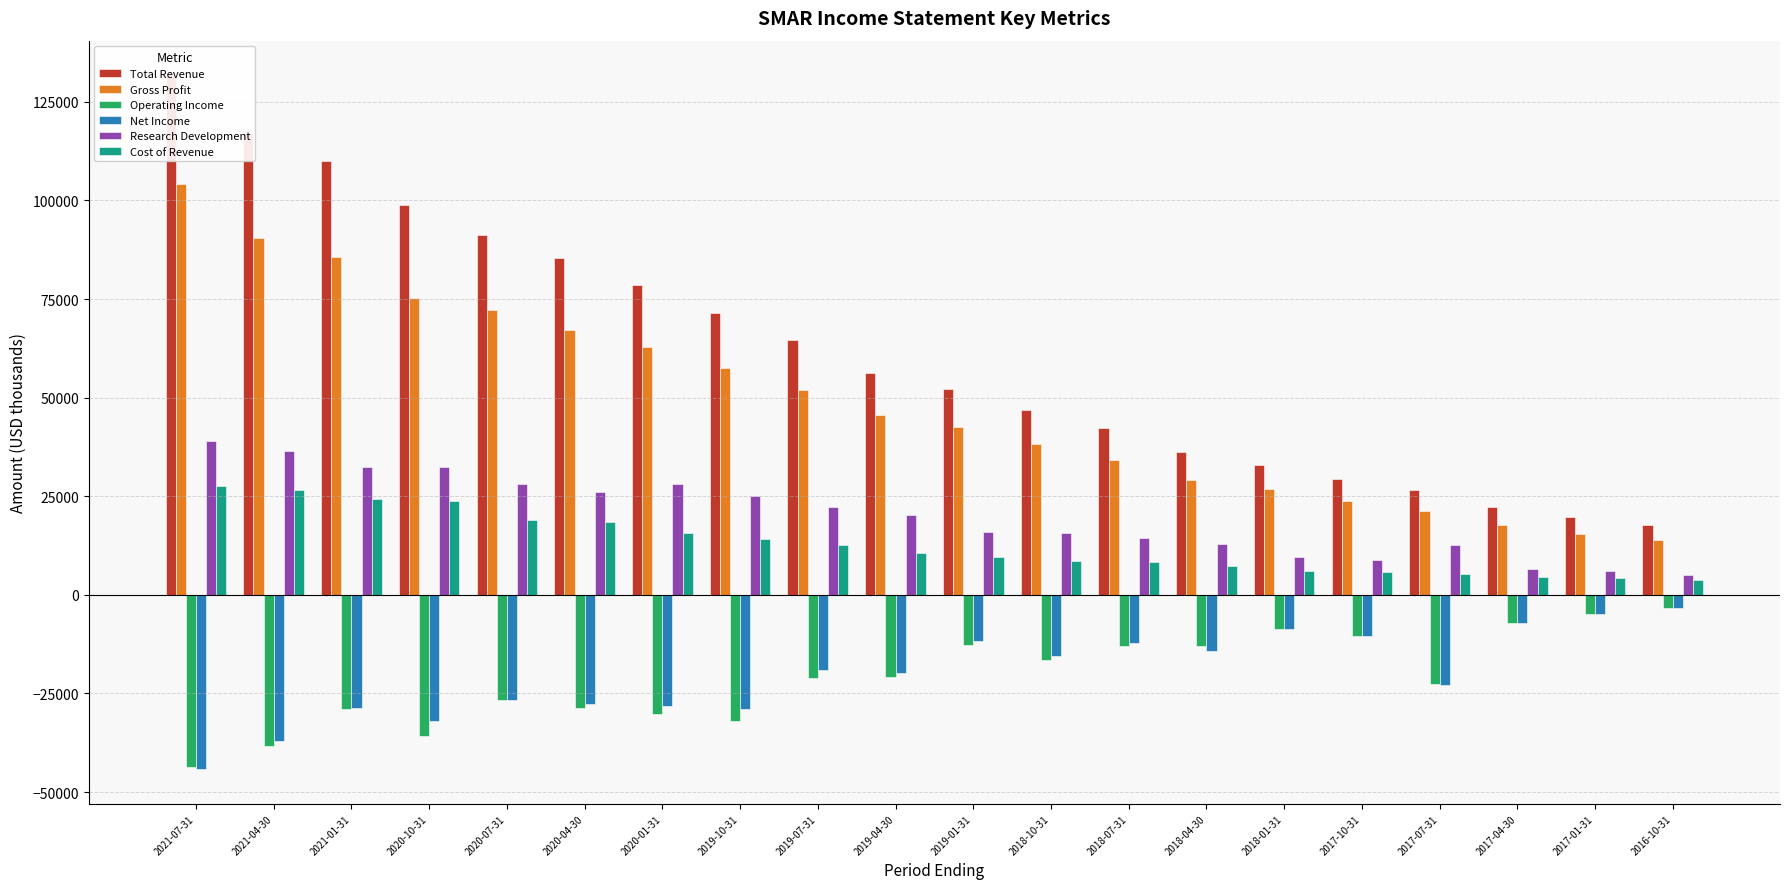

Reading left to right, transcribe all the data shown in this chart.

Total Revenue: 2021-07-31=131700	2021-04-30=117100	2021-01-31=109900	2020-10-31=98900	2020-07-31=91200	2020-04-30=85500	2020-01-31=78500	2019-10-31=71500	2019-07-31=64600	2019-04-30=56200	2019-01-31=52200	2018-10-31=46900	2018-07-31=42400	2018-04-30=36300	2018-01-31=33000	2017-10-31=29400	2017-07-31=26700	2017-04-30=22200	2017-01-31=19700	2016-10-31=17800
Gross Profit: 2021-07-31=104200	2021-04-30=90500	2021-01-31=85600	2020-10-31=75200	2020-07-31=72200	2020-04-30=67100	2020-01-31=62800	2019-10-31=57400	2019-07-31=51900	2019-04-30=45700	2019-01-31=42500	2018-10-31=38200	2018-07-31=34200	2018-04-30=29000	2018-01-31=26900	2017-10-31=23700	2017-07-31=21300	2017-04-30=17700	2017-01-31=15500	2016-10-31=14000
Operating Income: 2021-07-31=-43600	2021-04-30=-38300	2021-01-31=-29000	2020-10-31=-35900	2020-07-31=-26700	2020-04-30=-28800	2020-01-31=-30100	2019-10-31=-31900	2019-07-31=-21000	2019-04-30=-20900	2019-01-31=-12600	2018-10-31=-16400	2018-07-31=-12900	2018-04-30=-13000	2018-01-31=-8600	2017-10-31=-10400	2017-07-31=-22700	2017-04-30=-7200	2017-01-31=-4800	2016-10-31=-3300
Net Income: 2021-07-31=-44200	2021-04-30=-37100	2021-01-31=-28700	2020-10-31=-32000	2020-07-31=-26600	2020-04-30=-27800	2020-01-31=-28200	2019-10-31=-28900	2019-07-31=-19100	2019-04-30=-19800	2019-01-31=-11700	2018-10-31=-15600	2018-07-31=-12300	2018-04-30=-14300	2018-01-31=-8700	2017-10-31=-10400	2017-07-31=-22900	2017-04-30=-7200	2017-01-31=-4900	2016-10-31=-3300
Research Development: 2021-07-31=39100	2021-04-30=36500	2021-01-31=32300	2020-10-31=32400	2020-07-31=28100	2020-04-30=26000	2020-01-31=28000	2019-10-31=25000	2019-07-31=22200	2019-04-30=20200	2019-01-31=16000	2018-10-31=15600	2018-07-31=14400	2018-04-30=12800	2018-01-31=9600	2017-10-31=8900	2017-07-31=12600	2017-04-30=6500	2017-01-31=6000	2016-10-31=5000
Cost of Revenue: 2021-07-31=27500	2021-04-30=26600	2021-01-31=24400	2020-10-31=23700	2020-07-31=19000	2020-04-30=18400	2020-01-31=15700	2019-10-31=14100	2019-07-31=12700	2019-04-30=10500	2019-01-31=9700	2018-10-31=8700	2018-07-31=8200	2018-04-30=7300	2018-01-31=6100	2017-10-31=5700	2017-07-31=5400	2017-04-30=4500	2017-01-31=4200	2016-10-31=3800